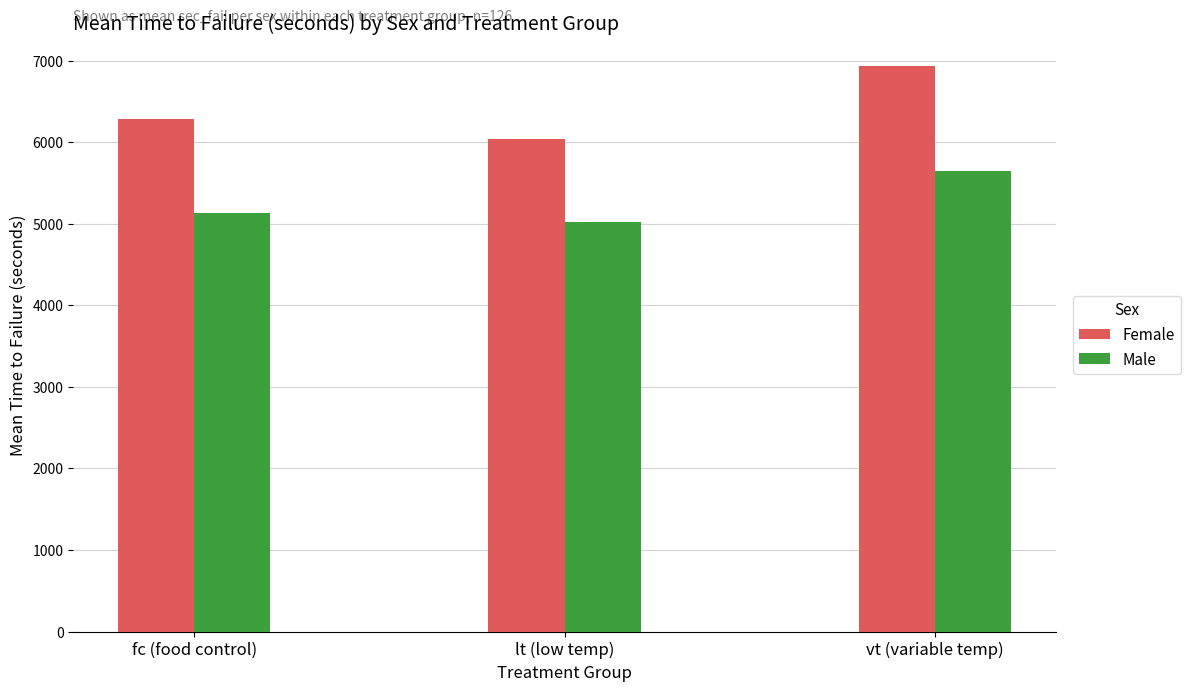

What is the average value of the Male series?

5263.4